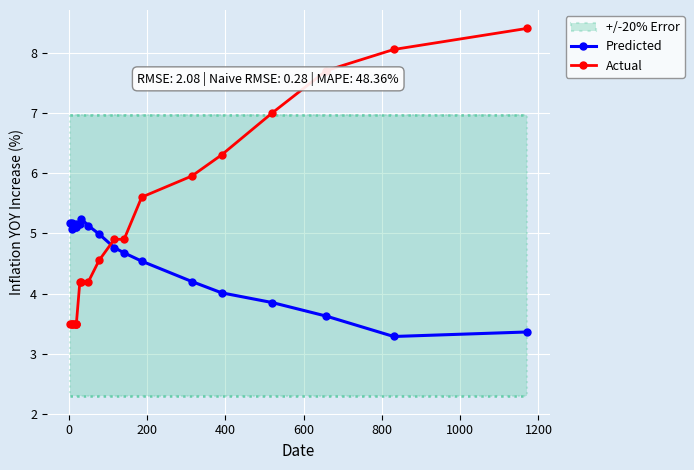

What is the difference between the maximum and minimum values in the Actual series?

4.9